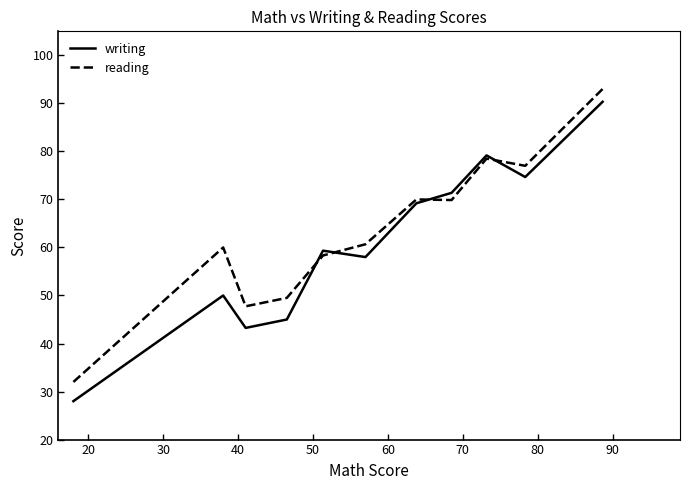

After their last crossing, which series has the higher values: reading or writing?

reading